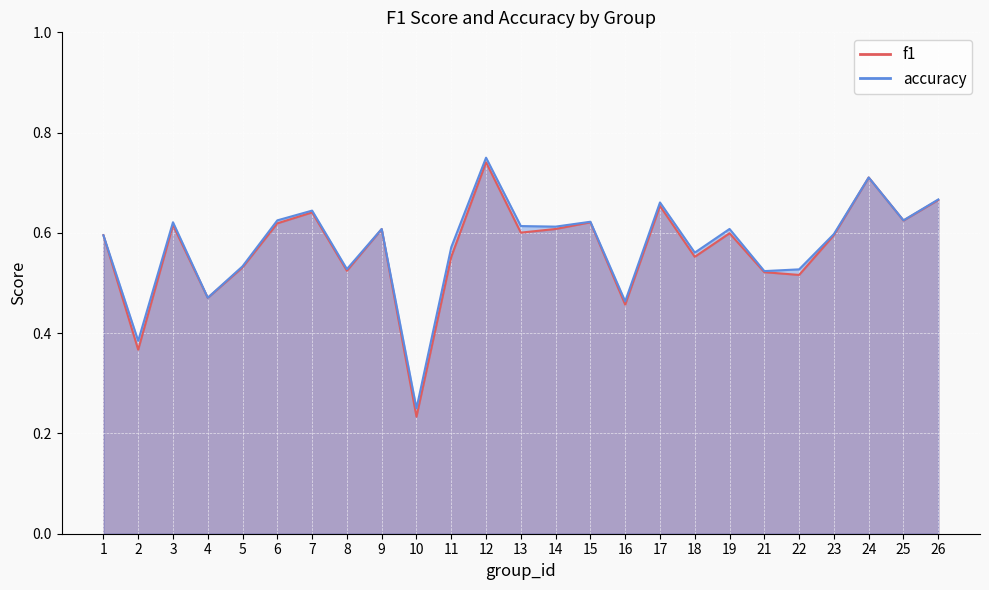

At which label does f1 reach its peak?

12